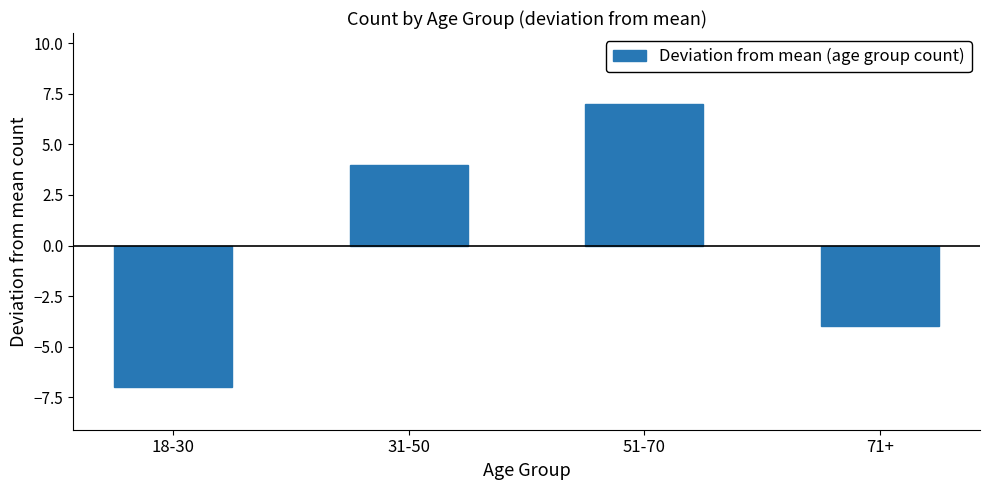

How many values are below 4?

2